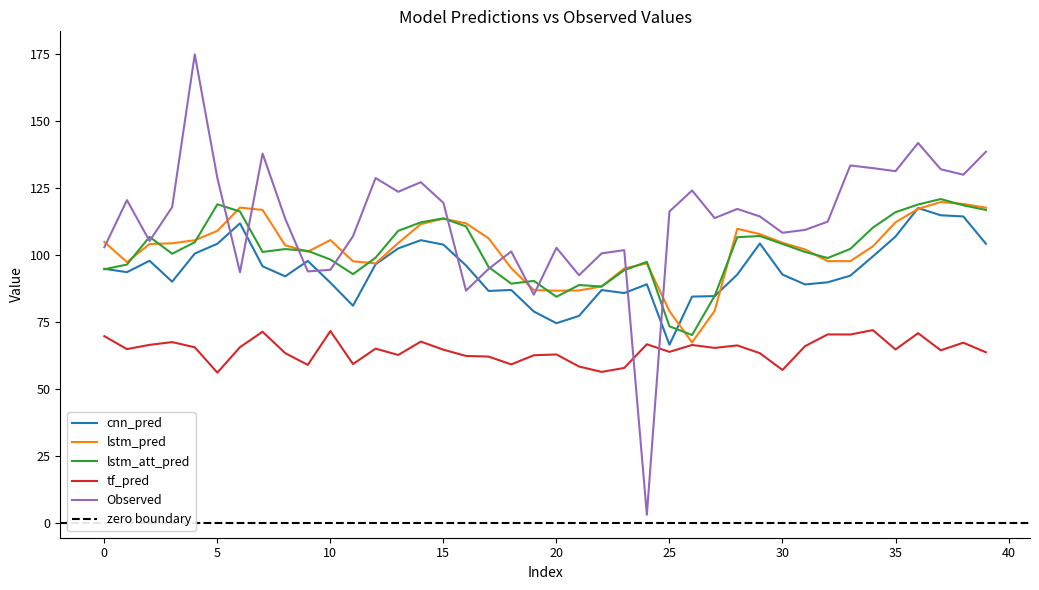

Which series has the largest total across all categories?

Observed